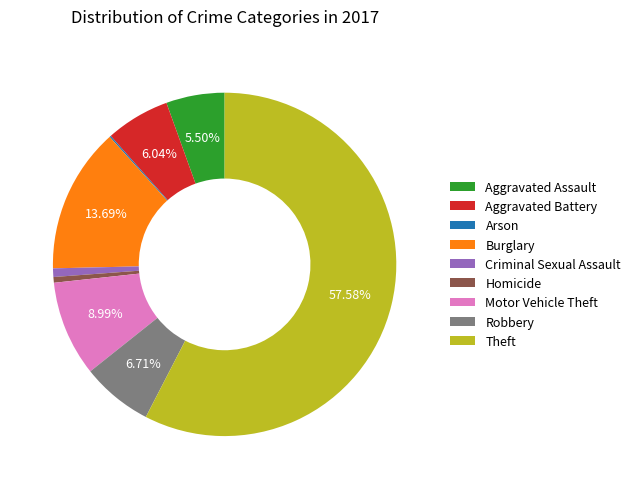

Which slice represents more than half of the pie?

Theft